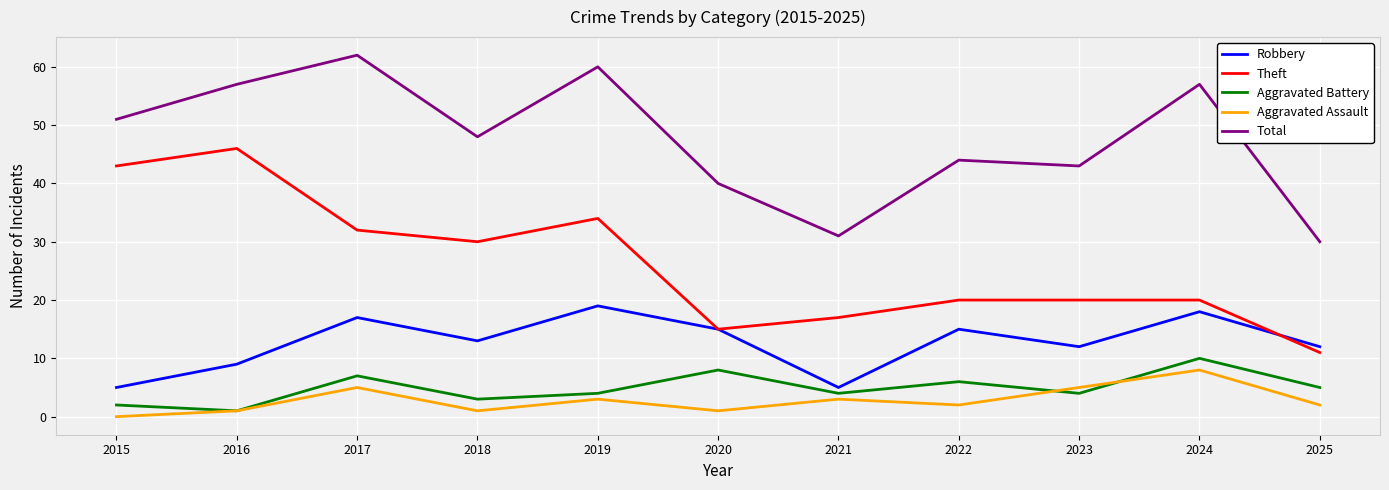

True or false: Total has more than 2 interior local peaks.

True